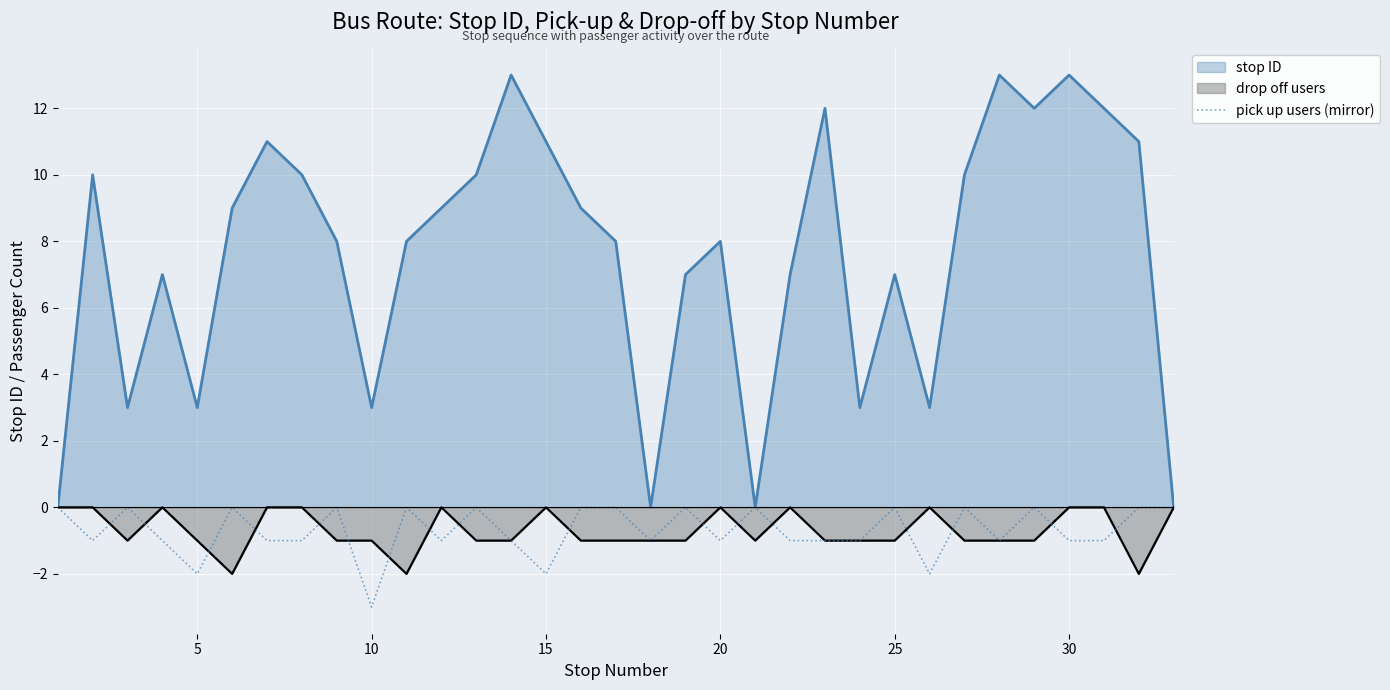

What is the minimum value for pick up users (mirror)?

-3